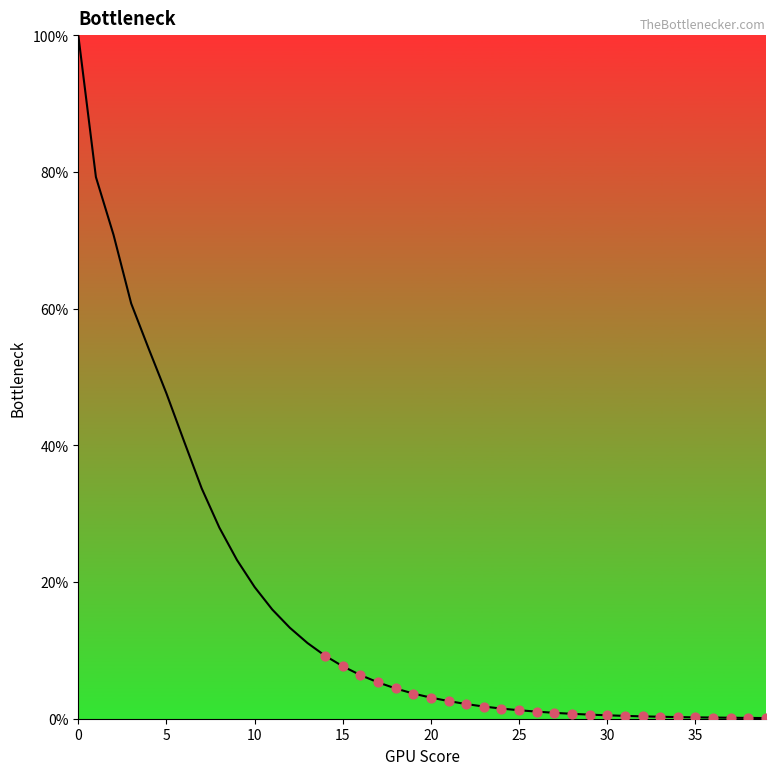

What is the difference between the maximum and minimum values?

99.9